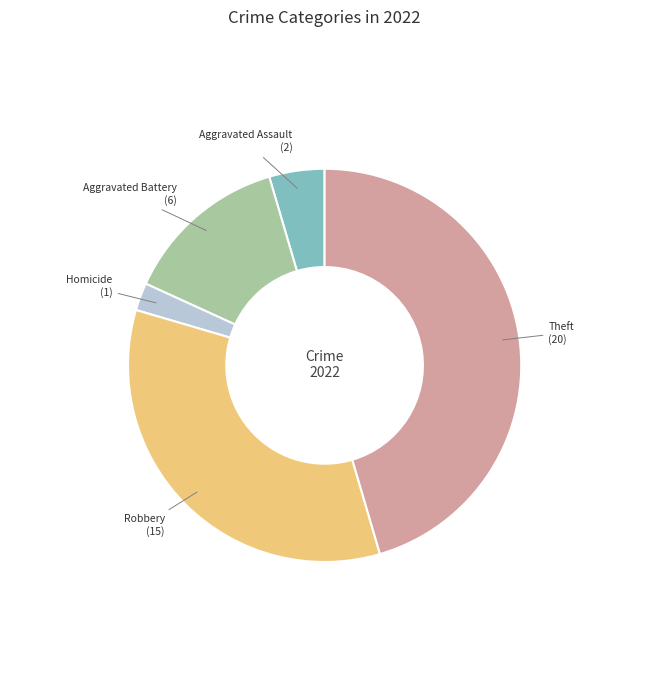

Does any single category account for the majority?

No